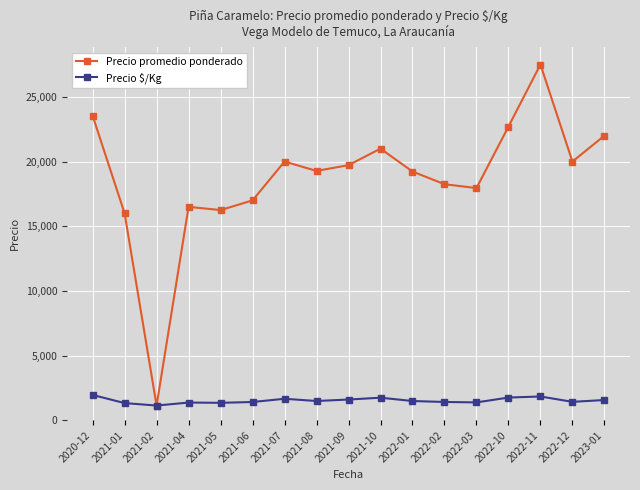

True or false: Precio $/Kg has more than 2 points higher than both neighbors.

True